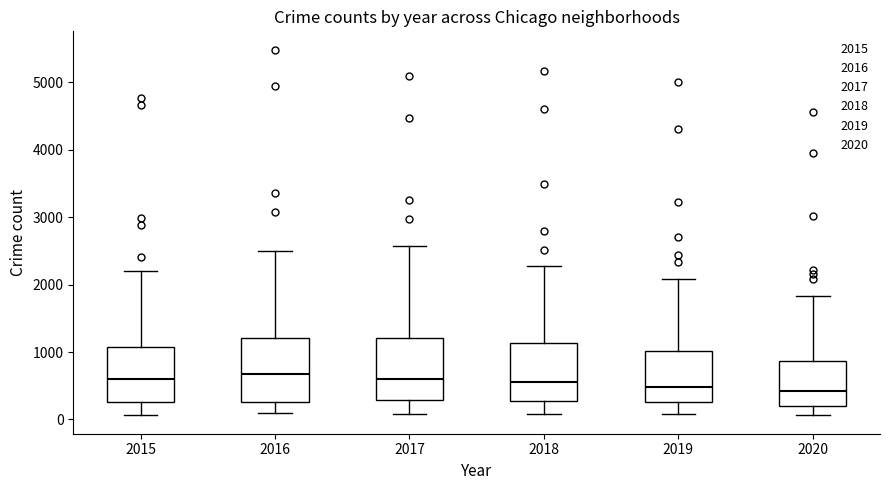

Reading left to right, read every box against the y-axis: the position of its median line, the range the box covers, and the ends of its whiskers. The values are not printed on the chart, so give them approximately, as read against the axis.

2015: median 600, box 300 to 1100, whiskers 100 to 2200
2016: median 700, box 300 to 1200, whiskers 100 to 2500
2017: median 600, box 300 to 1200, whiskers 100 to 2600
2018: median 600, box 300 to 1100, whiskers 100 to 2300
2019: median 500, box 300 to 1000, whiskers 100 to 2100
2020: median 400, box 200 to 900, whiskers 100 to 1800